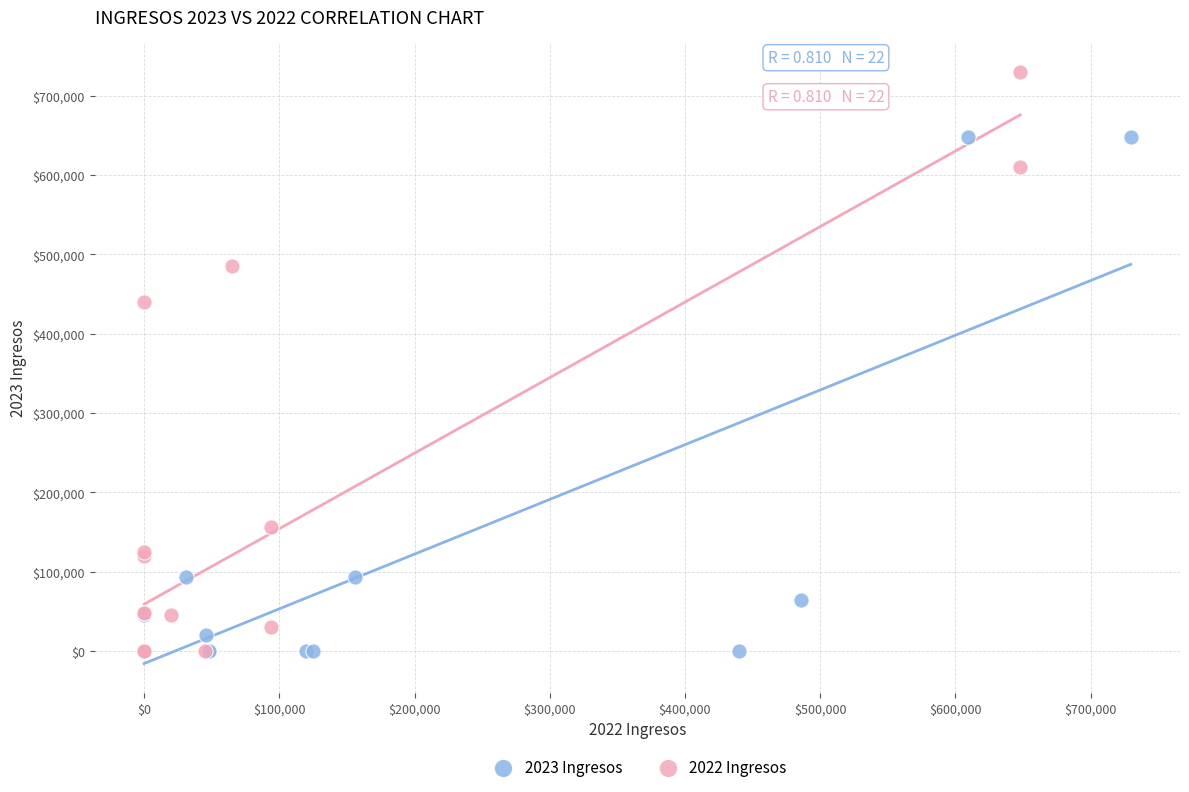

Which series has the widest spread of Y values?

2022 Ingresos